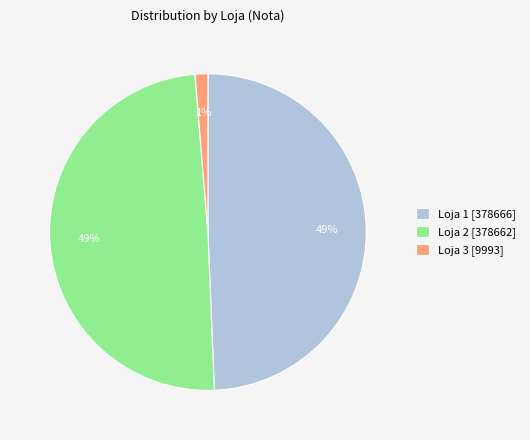

True or false: Loja 3 [9993] accounts for 11% of the total.

False